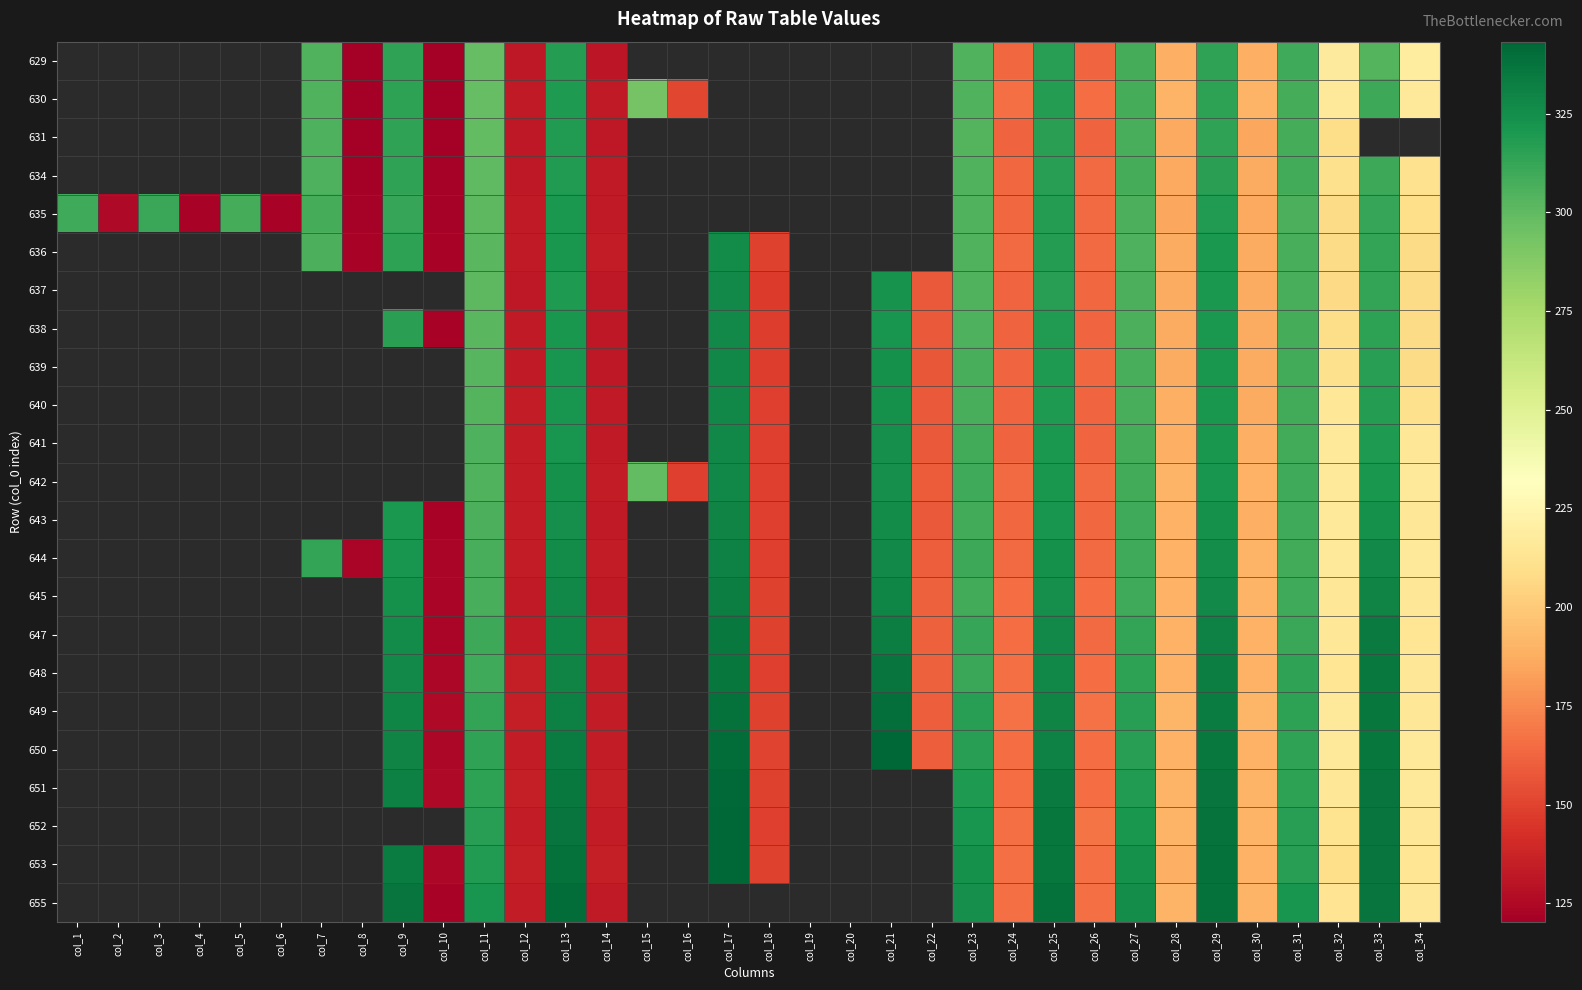

Is it true that 635 equals 184.9 at col_28?

True